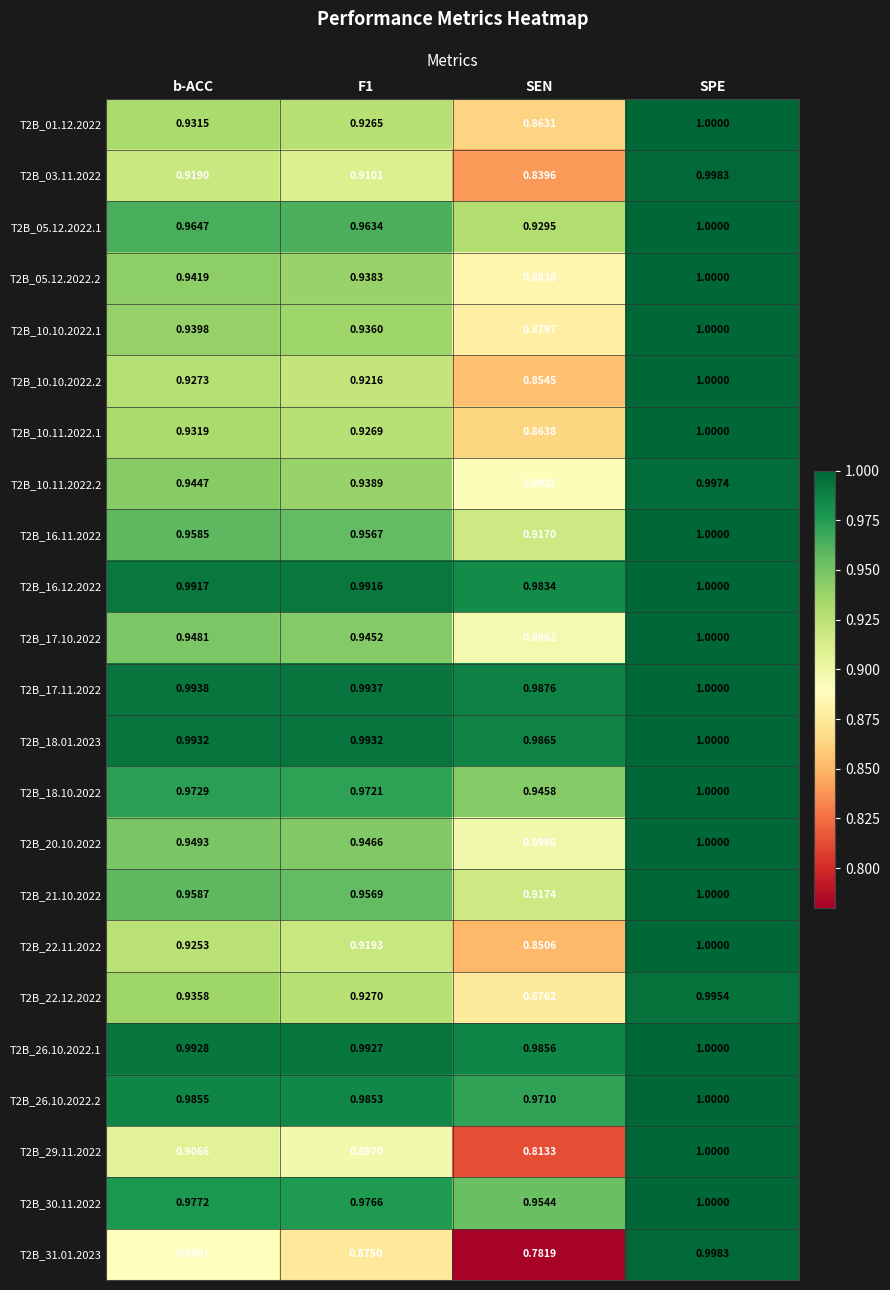

At which category does the chart reach its minimum across all series?

SEN